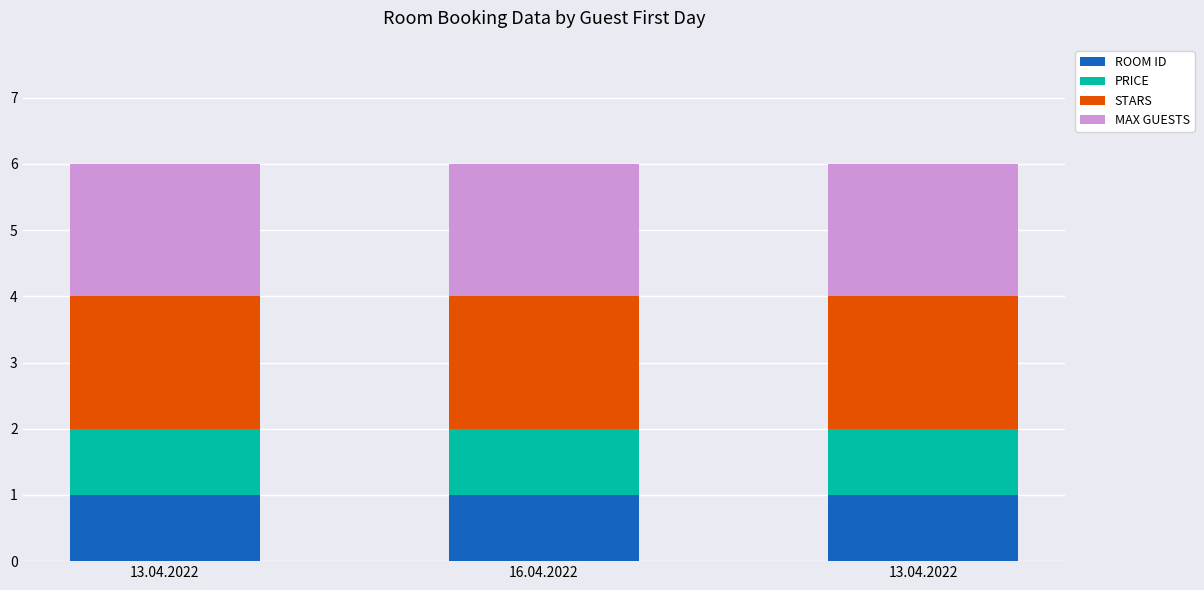

Which series has the largest total across all categories?

STARS